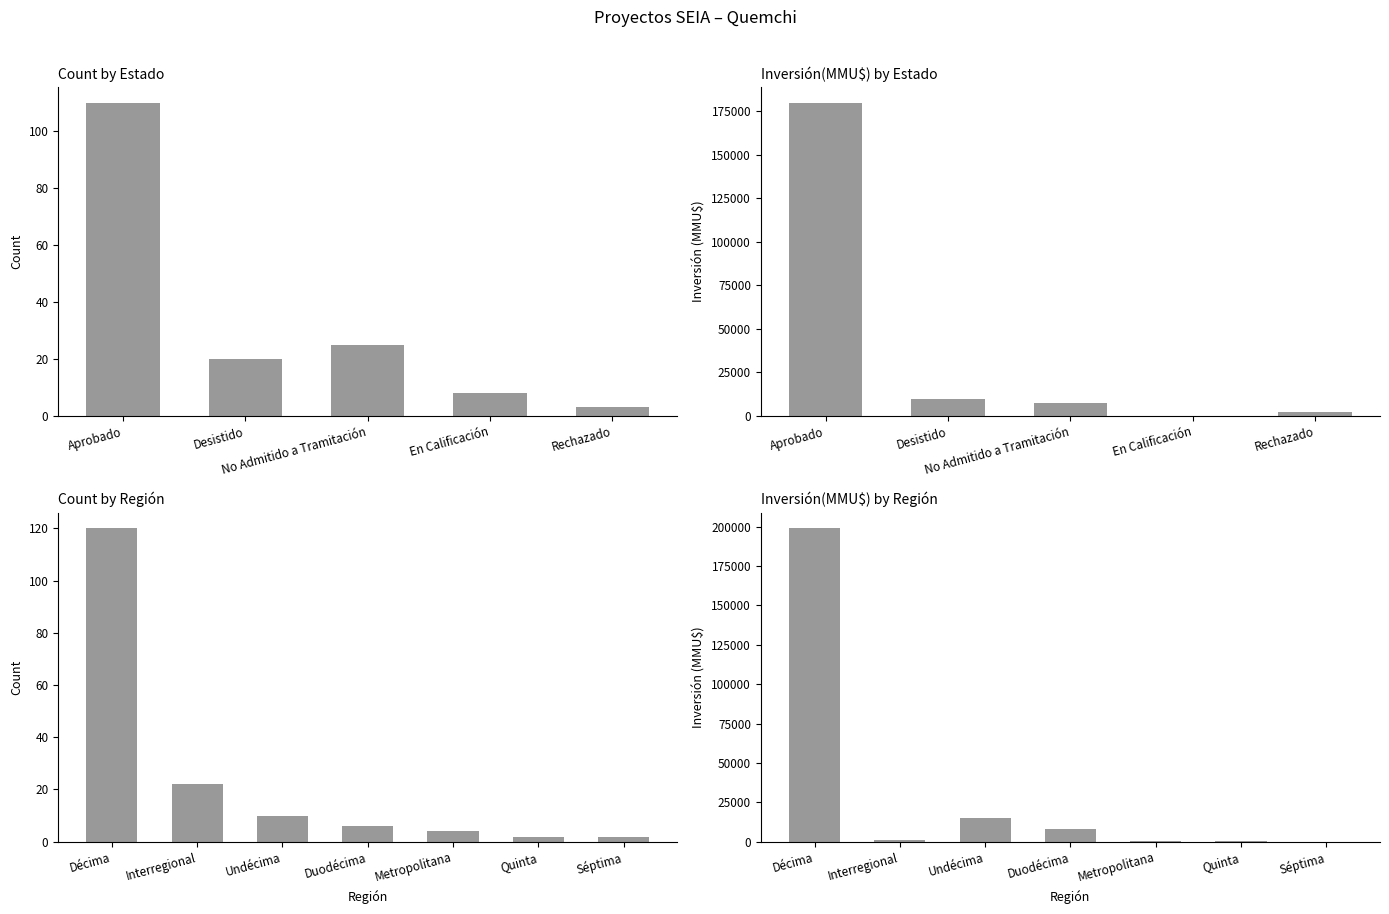

What is the maximum value shown in the chart?

198882